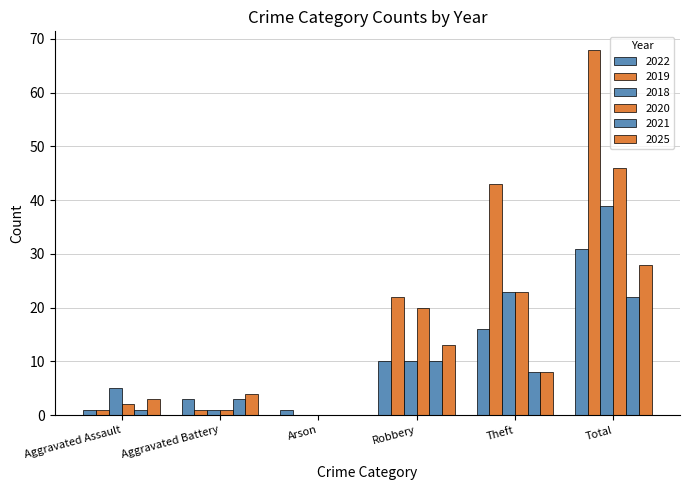

How many groups of bars are there?

6